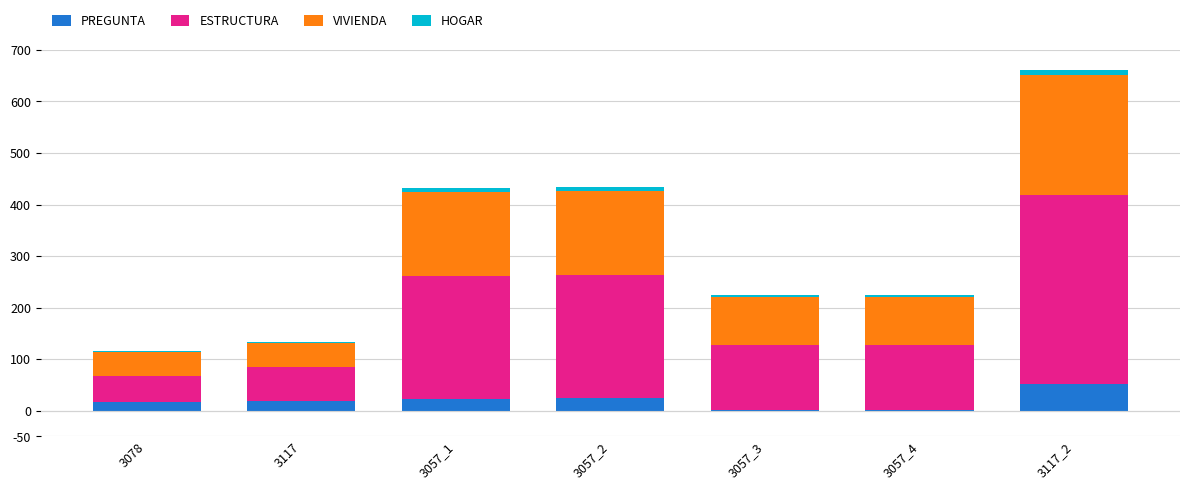

What is the sum of all PREGUNTA values?

138